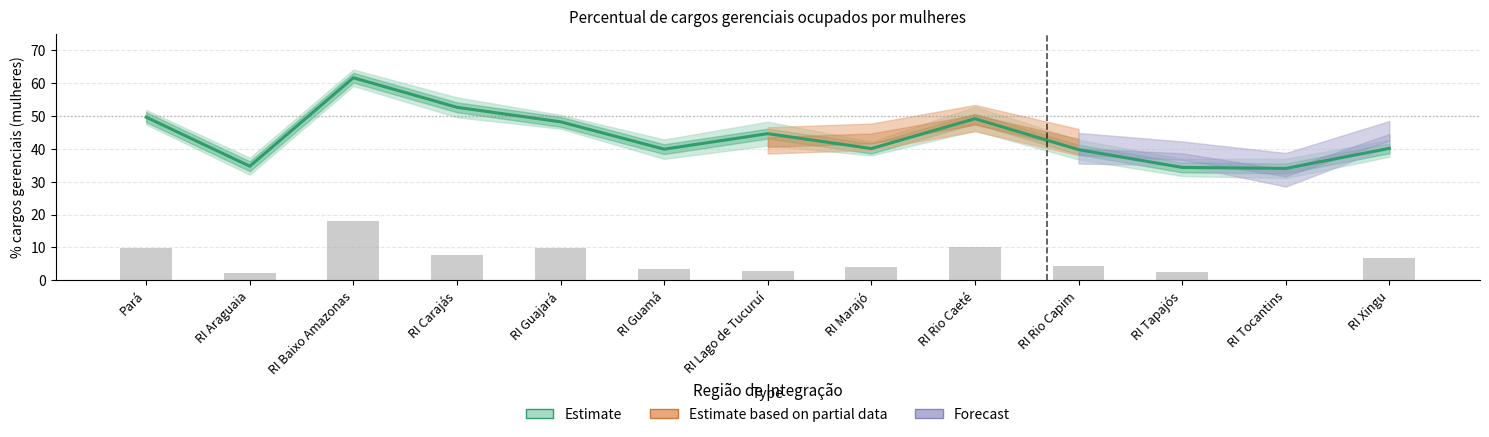

How many values are below 40?

5